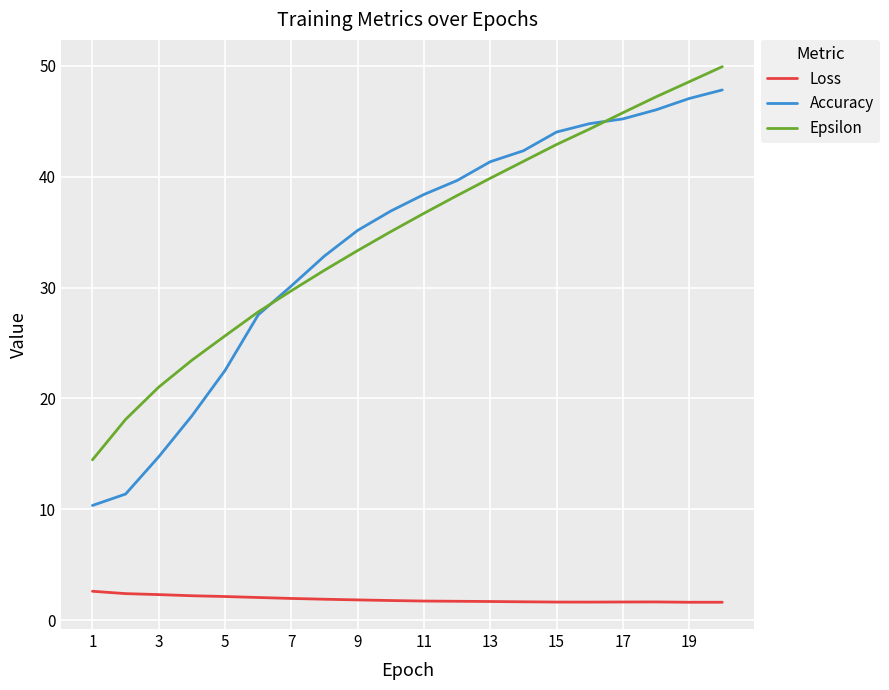

True or false: Loss and Accuracy cross at least once.

False